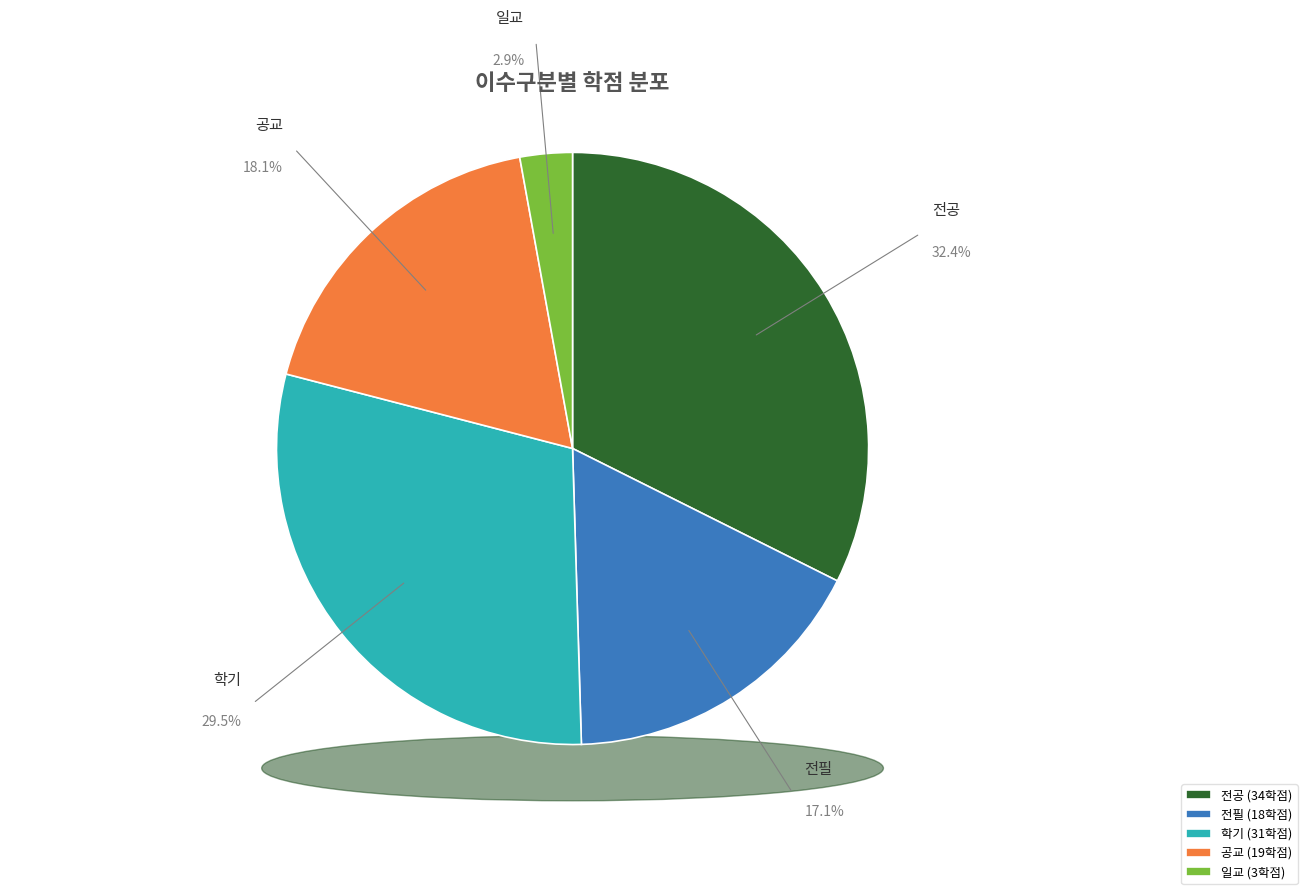

Between 공교 and 전공, which is larger?

전공